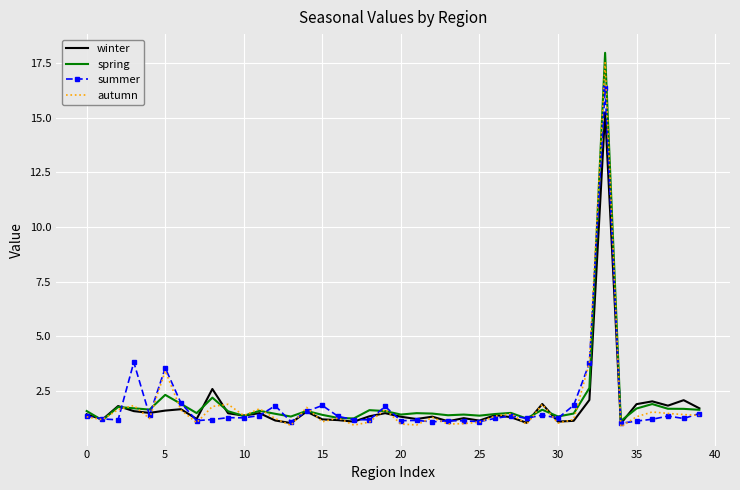

What is the minimum value for spring?

1.1